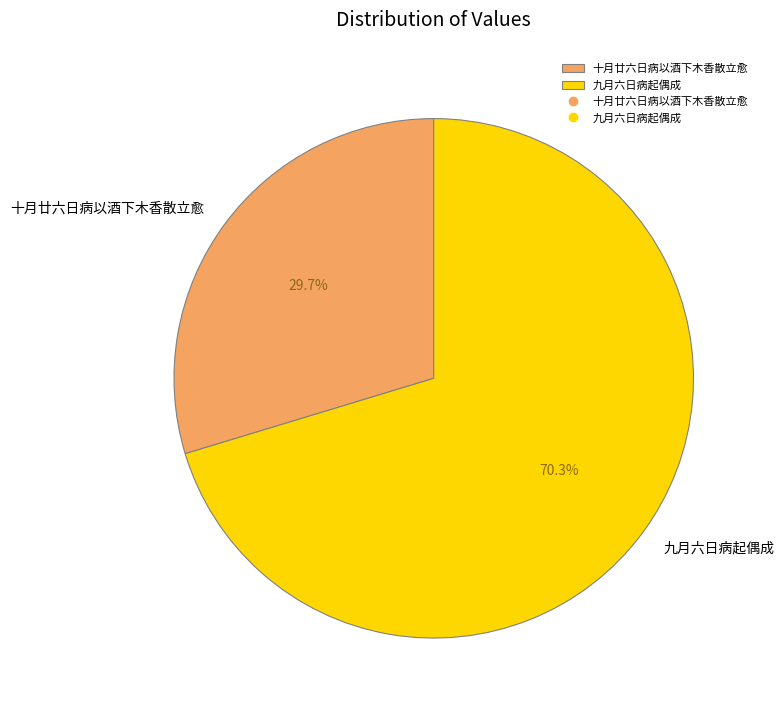

What is the ratio of the value at 十月廿六日病以酒下木香散立愈 to the value at 九月六日病起偶成?

0.4